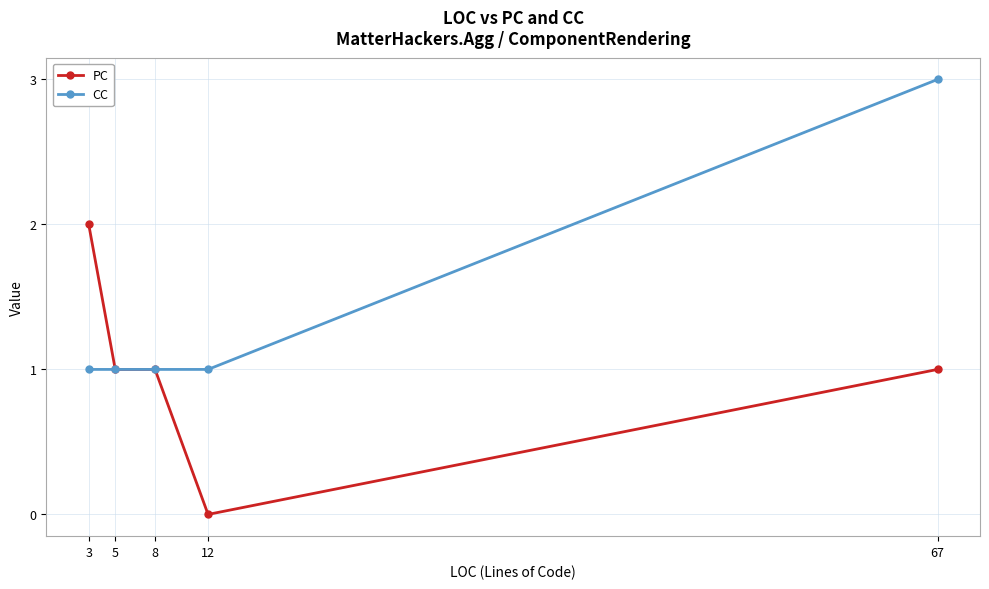

List the series in order of their peak value, lowest first.

PC, CC